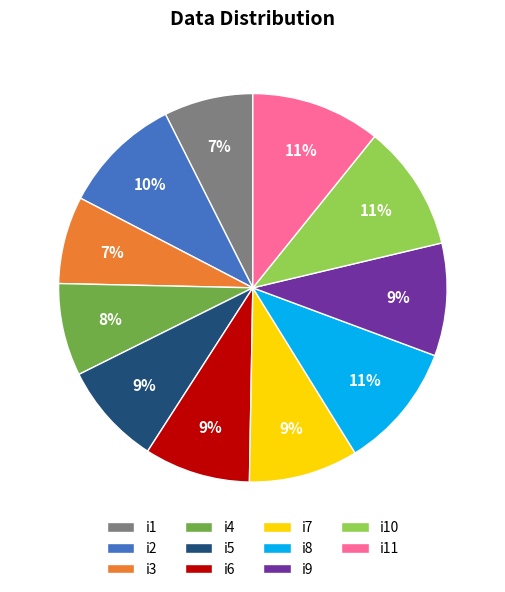

How many segments does this pie chart have?

11